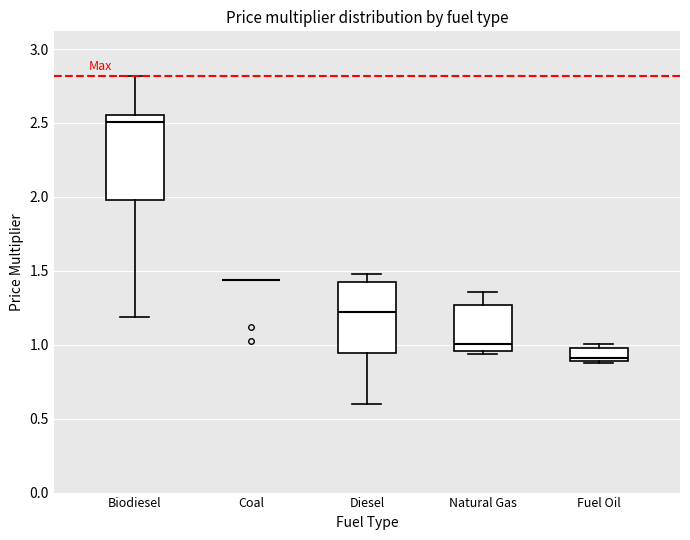

Reading left to right, read every box against the y-axis: the position of its median line, the range the box covers, and the ends of its whiskers. The values are not printed on the chart, so give them approximately, as read against the axis.

Biodiesel: median 2.50, box 2.00 to 2.55, whiskers 1.20 to 2.80
Coal: box collapsed to a line at 1.45, whiskers 1.45 to 1.45
Diesel: median 1.20, box 0.95 to 1.40, whiskers 0.60 to 1.50
Natural Gas: median 1.00, box 0.95 to 1.25, whiskers 0.95 (just below the box's lower edge) to 1.35
Fuel Oil: median 0.90 (just above the box's lower edge), box 0.90 to 1.00, whiskers 0.90 to 1.00 (just above the box's upper edge)